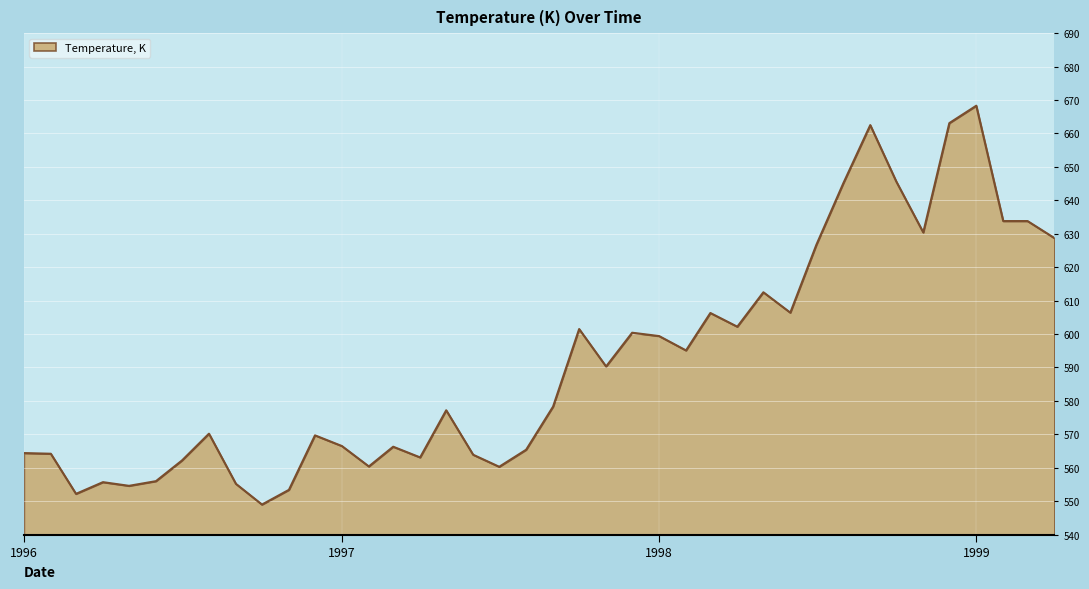

What is the smallest value displayed?

549.0